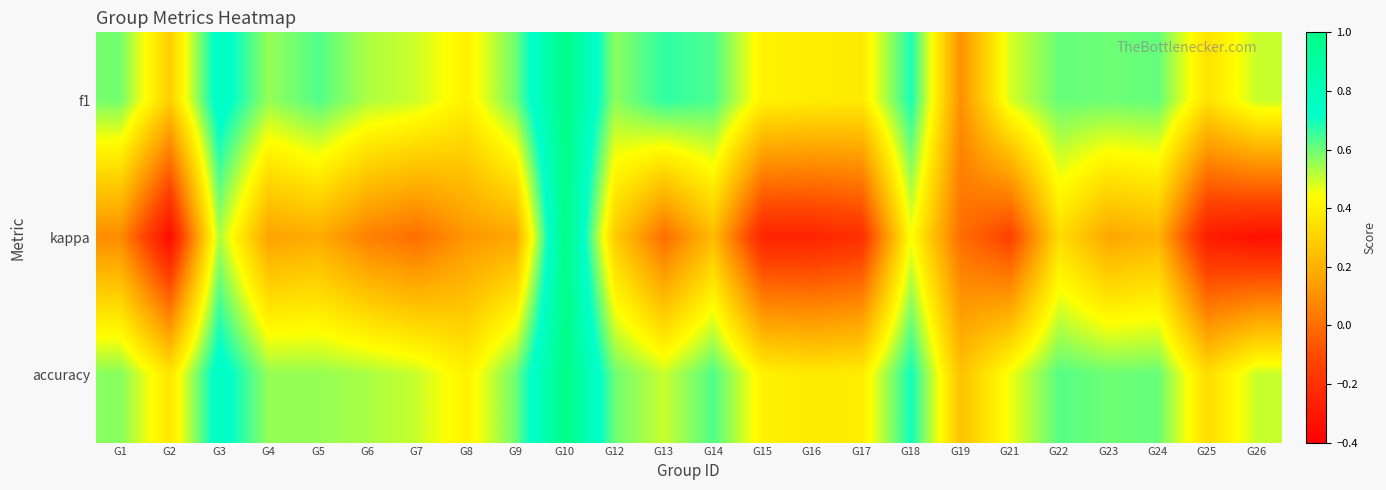

Reading left to right, transcribe all the data shown in this chart.

f1: G1=0.6	G2=0.3	G3=0.8	G4=0.6	G5=0.6	G6=0.5	G7=0.5	G8=0.4	G9=0.6	G10=1.0	G12=0.6	G13=0.7	G14=0.6	G15=0.4	G16=0.4	G17=0.4	G18=0.7	G19=0.1	G21=0.5	G22=0.6	G23=0.6	G24=0.6	G25=0.4	G26=0.5
kappa: G1=0.1	G2=-0.4	G3=0.5	G4=0.2	G5=0.2	G6=0.1	G7=0.0	G8=0.1	G9=0.2	G10=1.0	G12=0.3	G13=0.0	G14=0.2	G15=-0.2	G16=-0.2	G17=-0.2	G18=0.4	G19=0.0	G21=-0.1	G22=0.3	G23=0.2	G24=0.2	G25=-0.3	G26=-0.3
accuracy: G1=0.6	G2=0.4	G3=0.8	G4=0.6	G5=0.6	G6=0.5	G7=0.5	G8=0.4	G9=0.6	G10=1.0	G12=0.6	G13=0.5	G14=0.6	G15=0.4	G16=0.4	G17=0.4	G18=0.7	G19=0.2	G21=0.5	G22=0.6	G23=0.6	G24=0.6	G25=0.3	G26=0.5